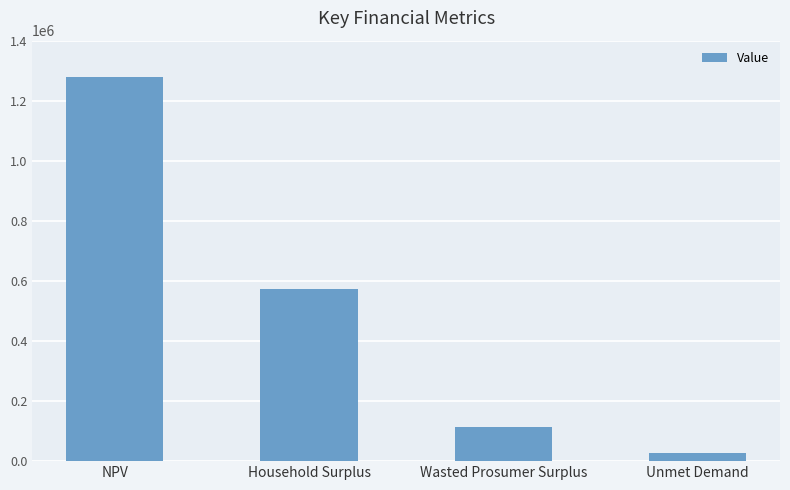

What is the value of the 3rd bar from the left?

112657.6